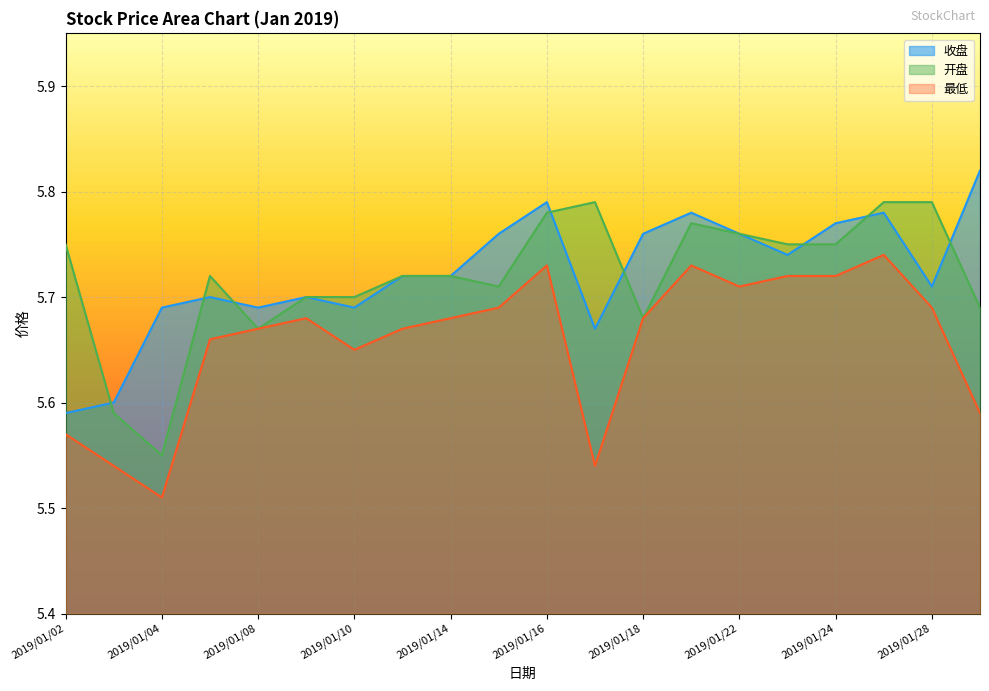

True or false: 开盘 and 收盘 intersect in this chart.

True